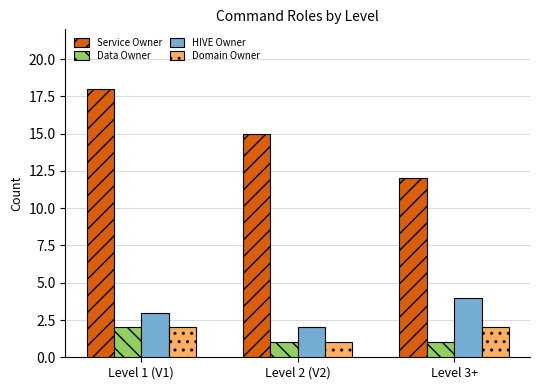

Which series has the largest range (max minus min)?

Service Owner